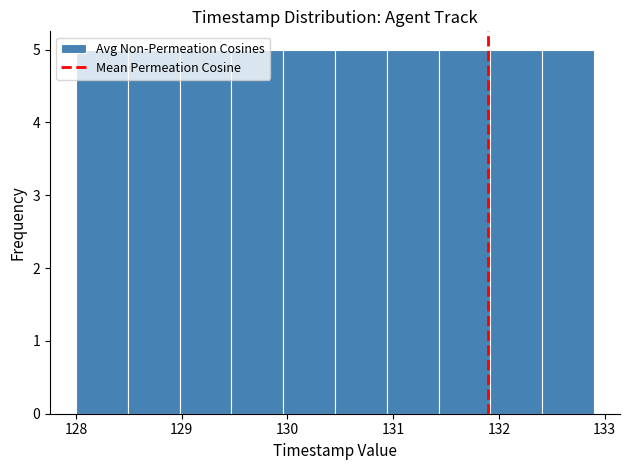

How tall is the bar that spans 132.41 to 132.90 on the x-axis? Neither the bar edges nor the heights are printed on the chart, so give them approximately, as read against the axes.

5